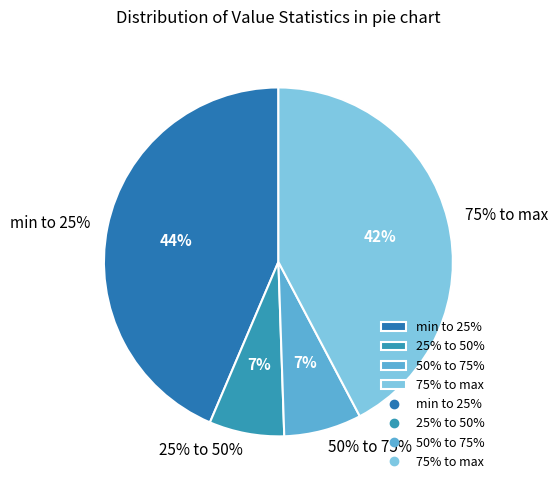

The std slice represents 0% of the pie. True or false?

True